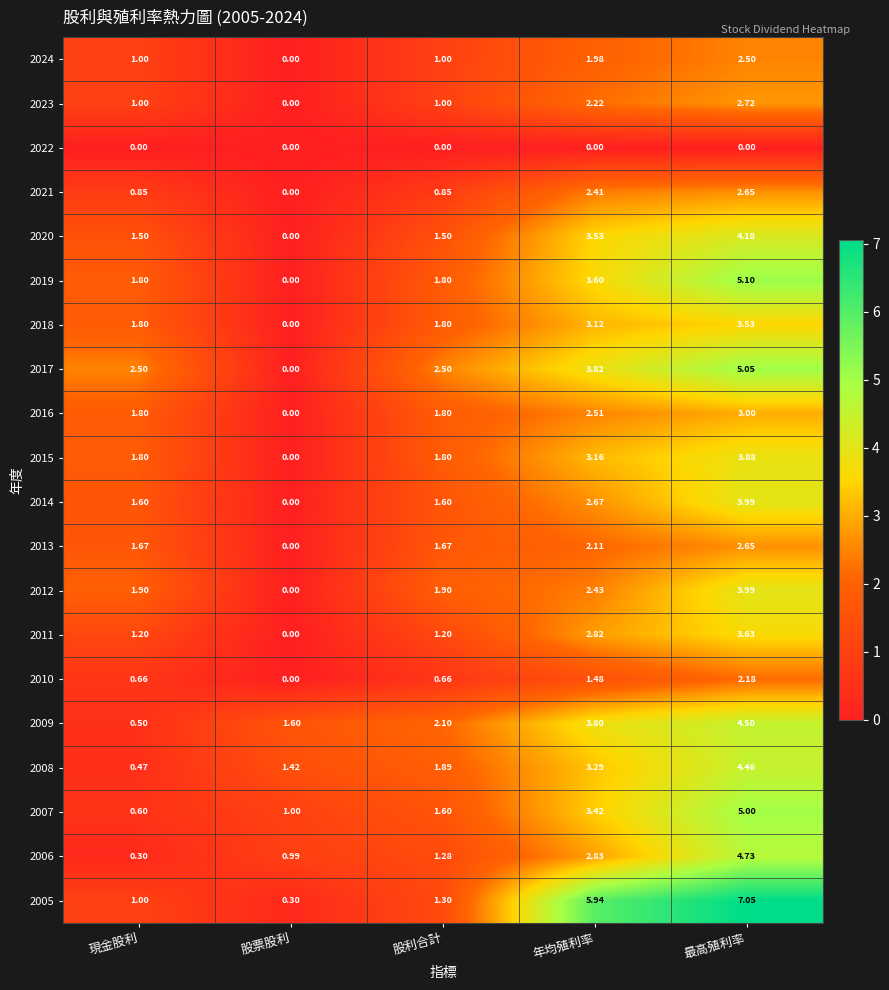

At which category is the sum across all series the highest?

最高殖利率